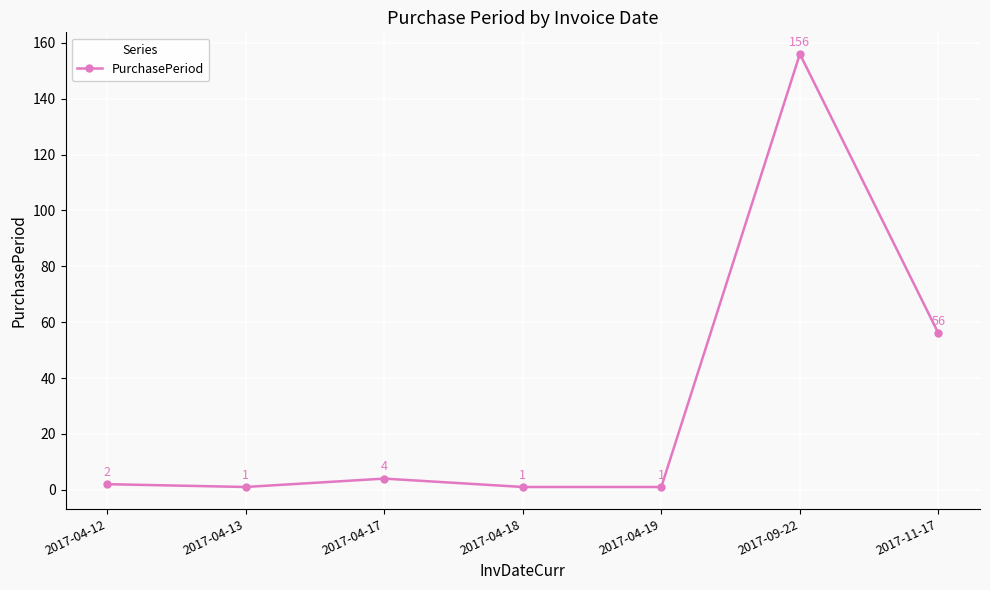

Where is the first local minimum?

2017-04-13